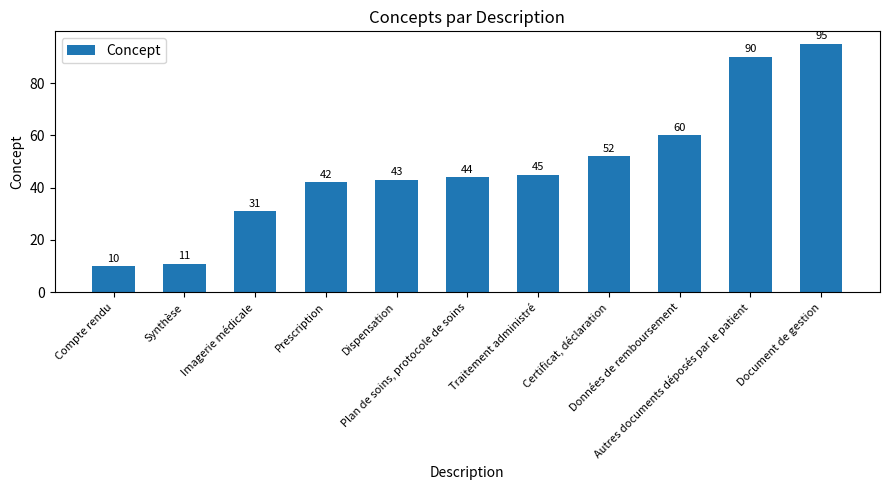

Rank the categories by value from lowest to highest.

Compte rendu, Synthèse, Imagerie médicale, Prescription, Dispensation, Plan de soins, protocole de soins, Traitement administré, Certificat, déclaration, Données de remboursement, Autres documents déposés par le patient, Document de gestion